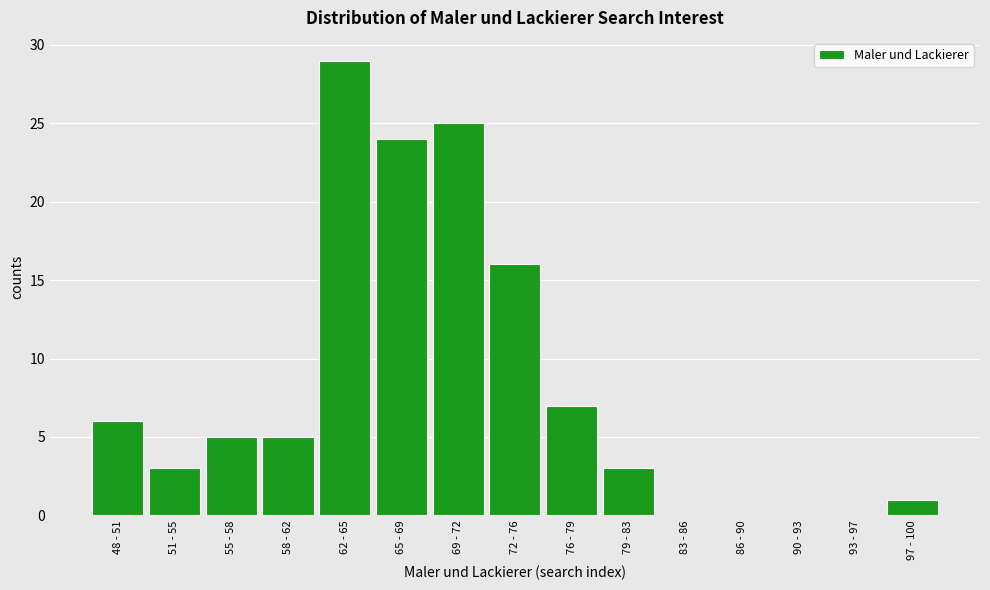

Reading left to right, transcribe all the data shown in this chart.

48 - 51=6	51 - 55=3	55 - 58=5	58 - 62=5	62 - 65=29	65 - 69=24	69 - 72=25	72 - 76=16	76 - 79=7	79 - 83=3	83 - 86=0	86 - 90=0	90 - 93=0	93 - 97=0	97 - 100=1